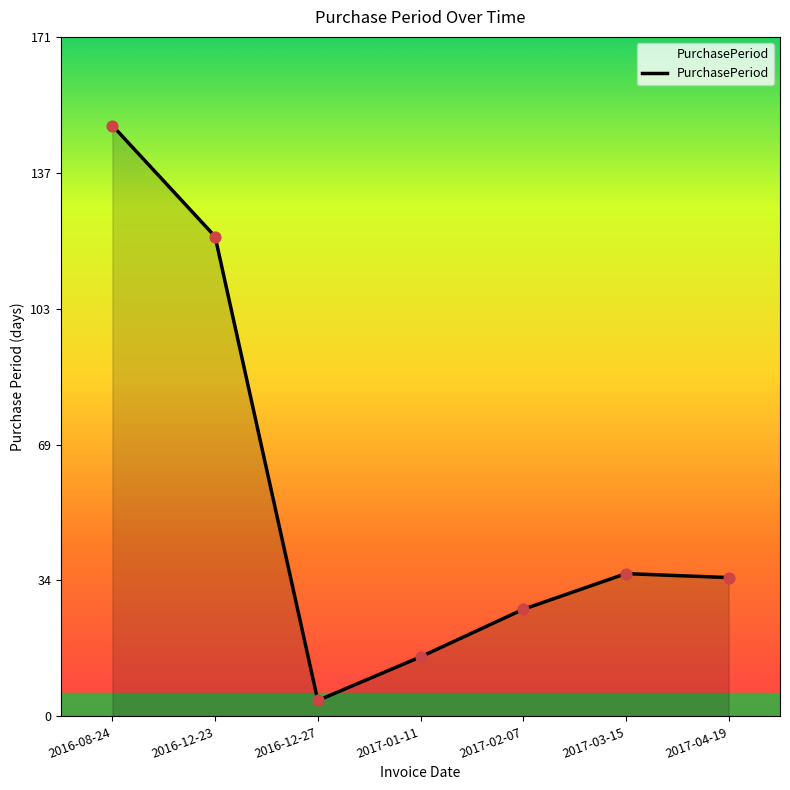

Approximately how many times larger is the value at 2017-03-15 compared to 2016-12-23?

0.3